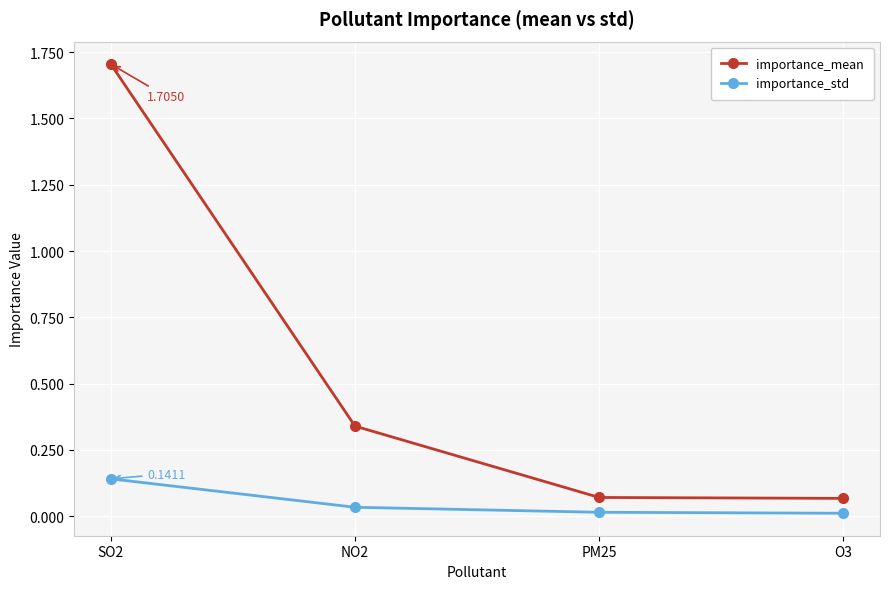

True or false: importance_mean and importance_std intersect in this chart.

False